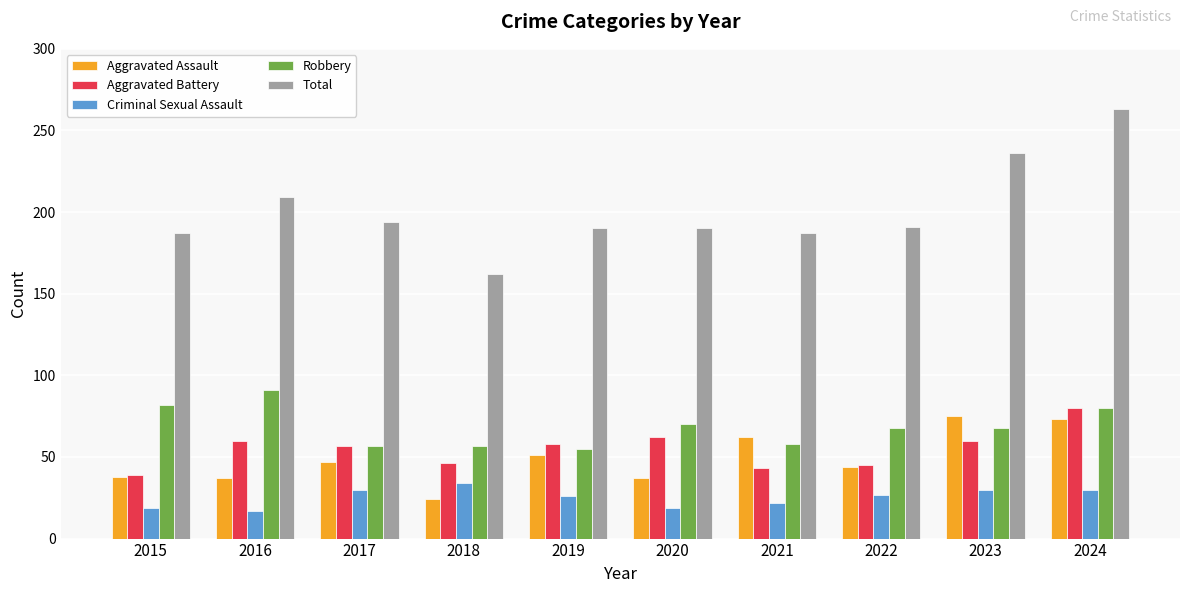

Which series has the largest range (max minus min)?

Total